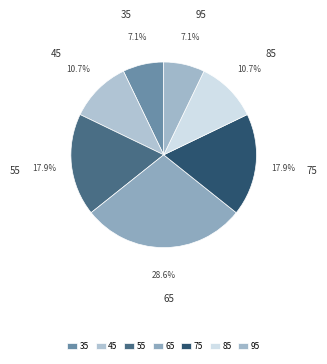

To the nearest percent, what is the difference between the largest and smallest slice percentages?

21%